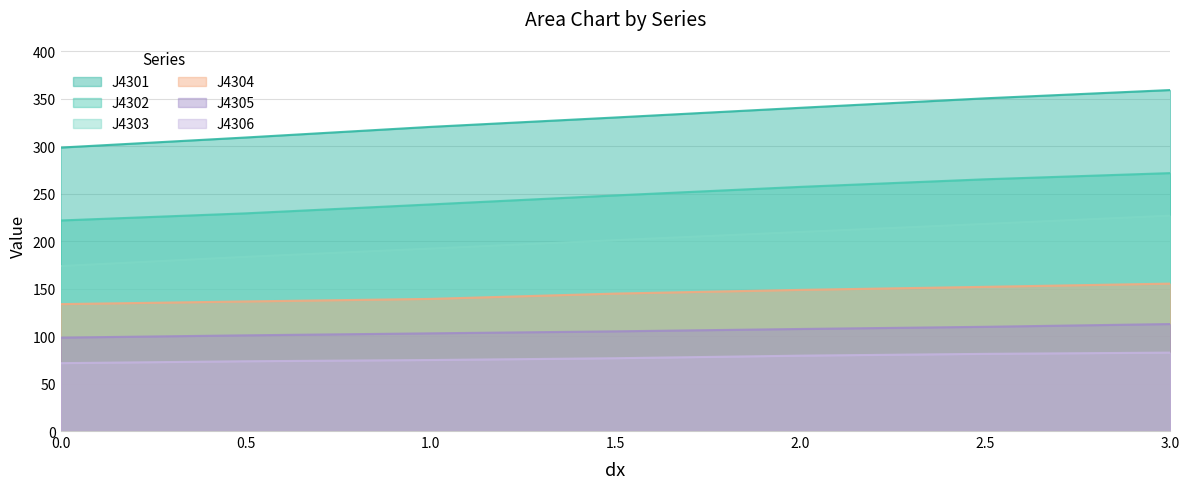

Rank the series by their maximum value, from highest to lowest.

J4301, J4302, J4303, J4304, J4305, J4306